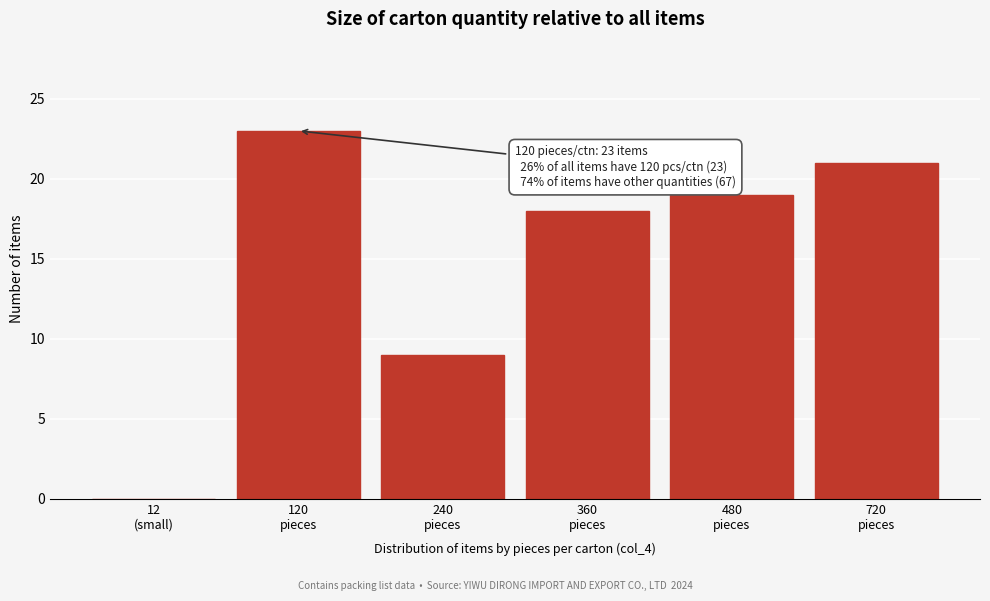

What is the maximum value shown in the chart?

23